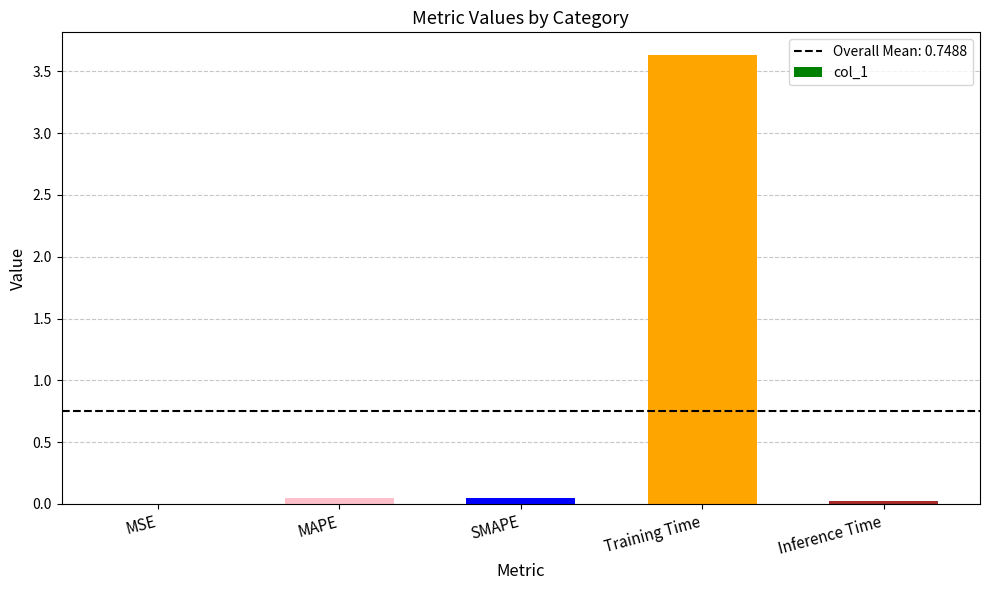

The value at MAPE is 0.0. True or false?

True